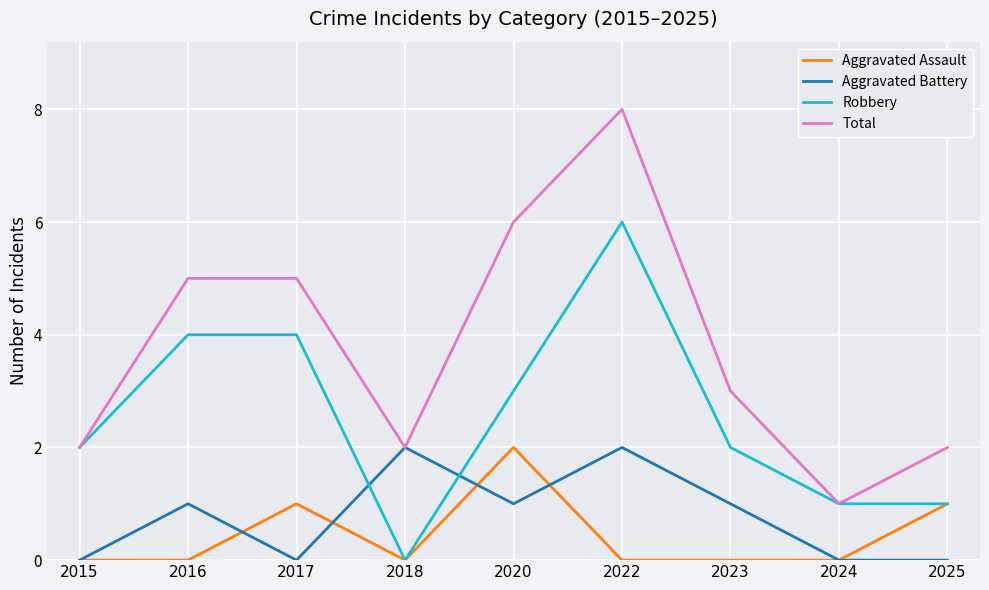

Reading right to left, extract all data points from this chart.

Aggravated Assault: 2025=1	2024=0	2023=0	2022=0	2020=2	2018=0	2017=1	2016=0	2015=0
Aggravated Battery: 2025=0	2024=0	2023=1	2022=2	2020=1	2018=2	2017=0	2016=1	2015=0
Robbery: 2025=1	2024=1	2023=2	2022=6	2020=3	2018=0	2017=4	2016=4	2015=2
Total: 2025=2	2024=1	2023=3	2022=8	2020=6	2018=2	2017=5	2016=5	2015=2